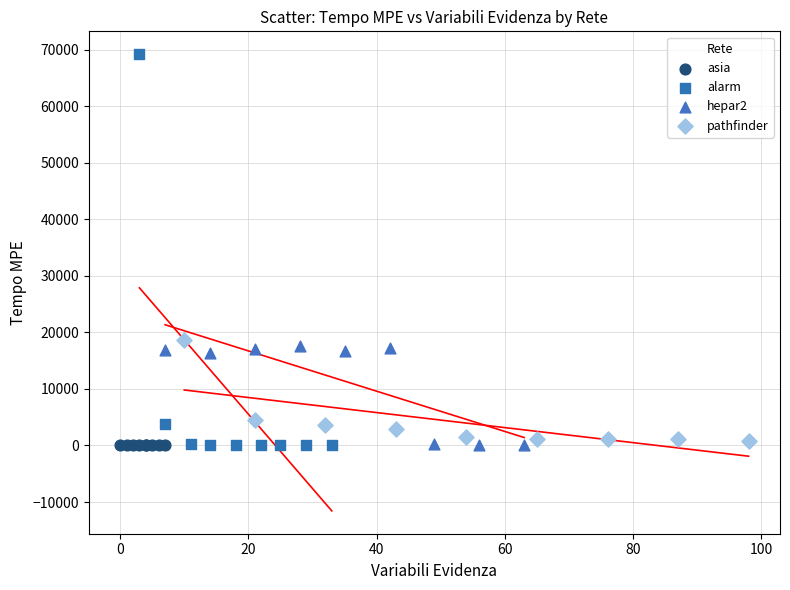

Which series contains the highest Y value?

alarm